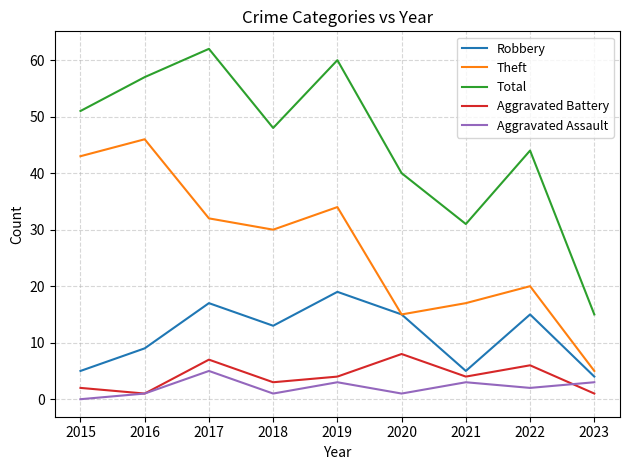

List the series in order of their peak value, lowest first.

Aggravated Assault, Aggravated Battery, Robbery, Theft, Total